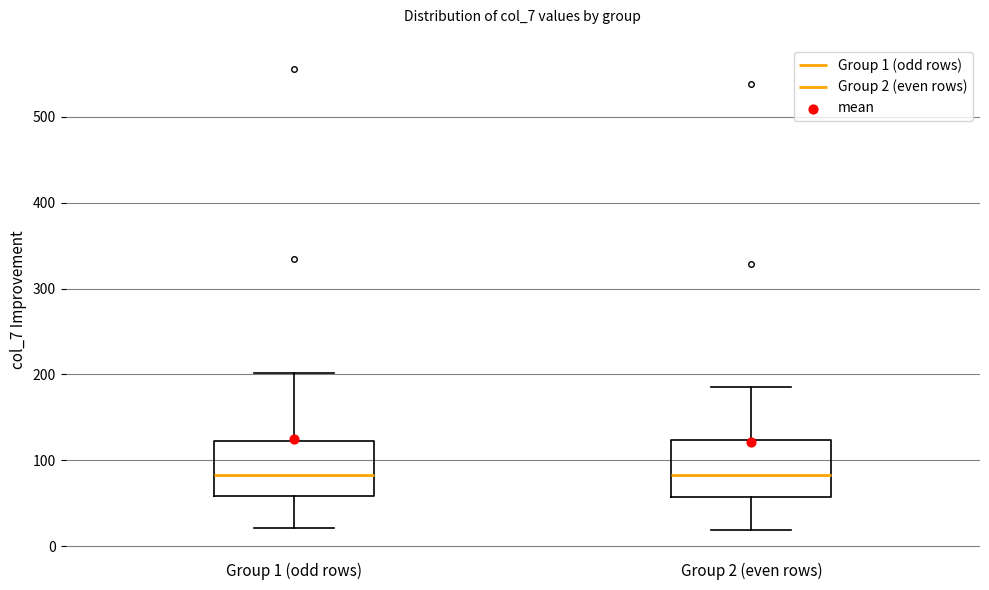

Reading left to right, read every box against the y-axis: the position of its median line, the range the box covers, and the ends of its whiskers. The values are not printed on the chart, so give them approximately, as read against the axis.

Group 1 (odd rows): median 80, box 60 to 120, whiskers 20 to 200
Group 2 (even rows): median 80, box 60 to 120, whiskers 20 to 190